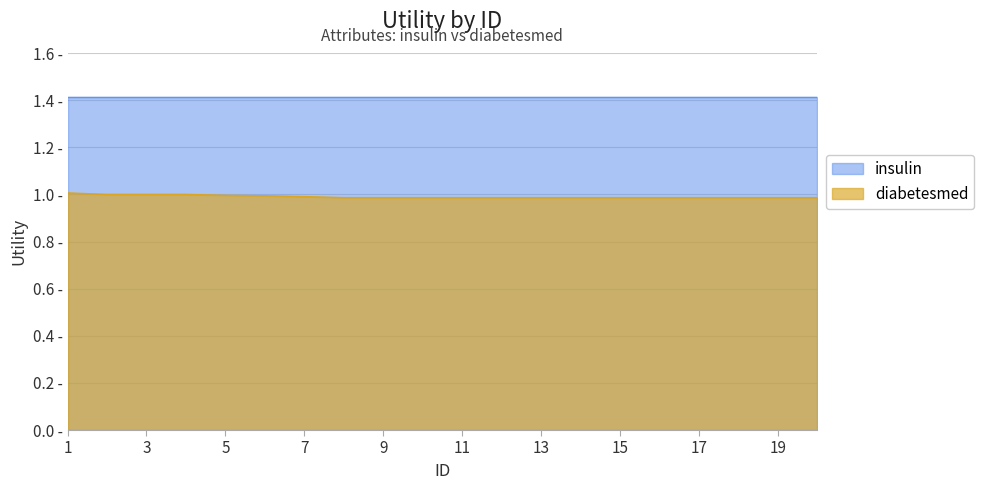

Does the chart have visible grid lines?

Yes